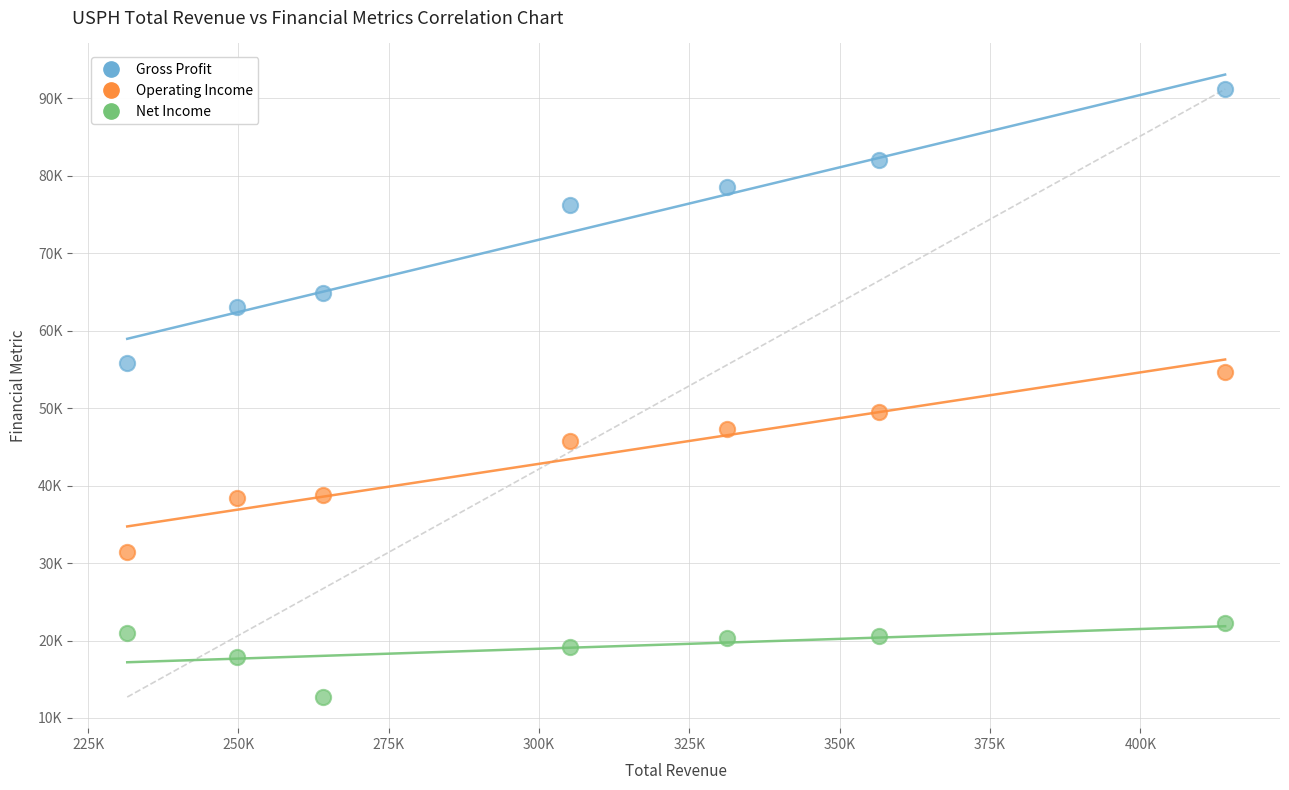

Which series has the largest Y range (max minus min)?

Gross Profit